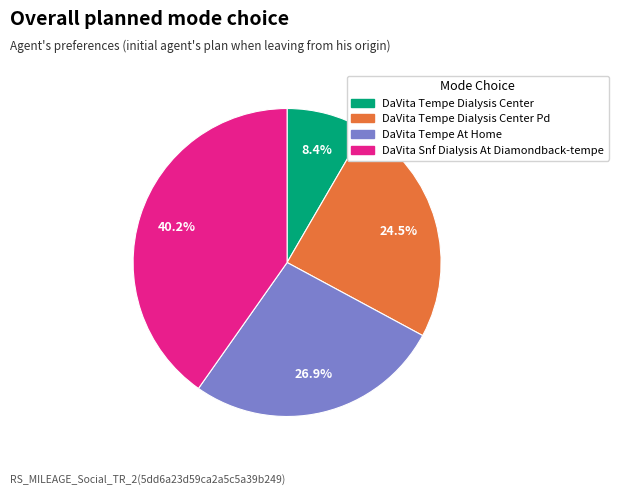

Is it true that DaVita Snf Dialysis At Diamondback-tempe is 40% of the pie?

True